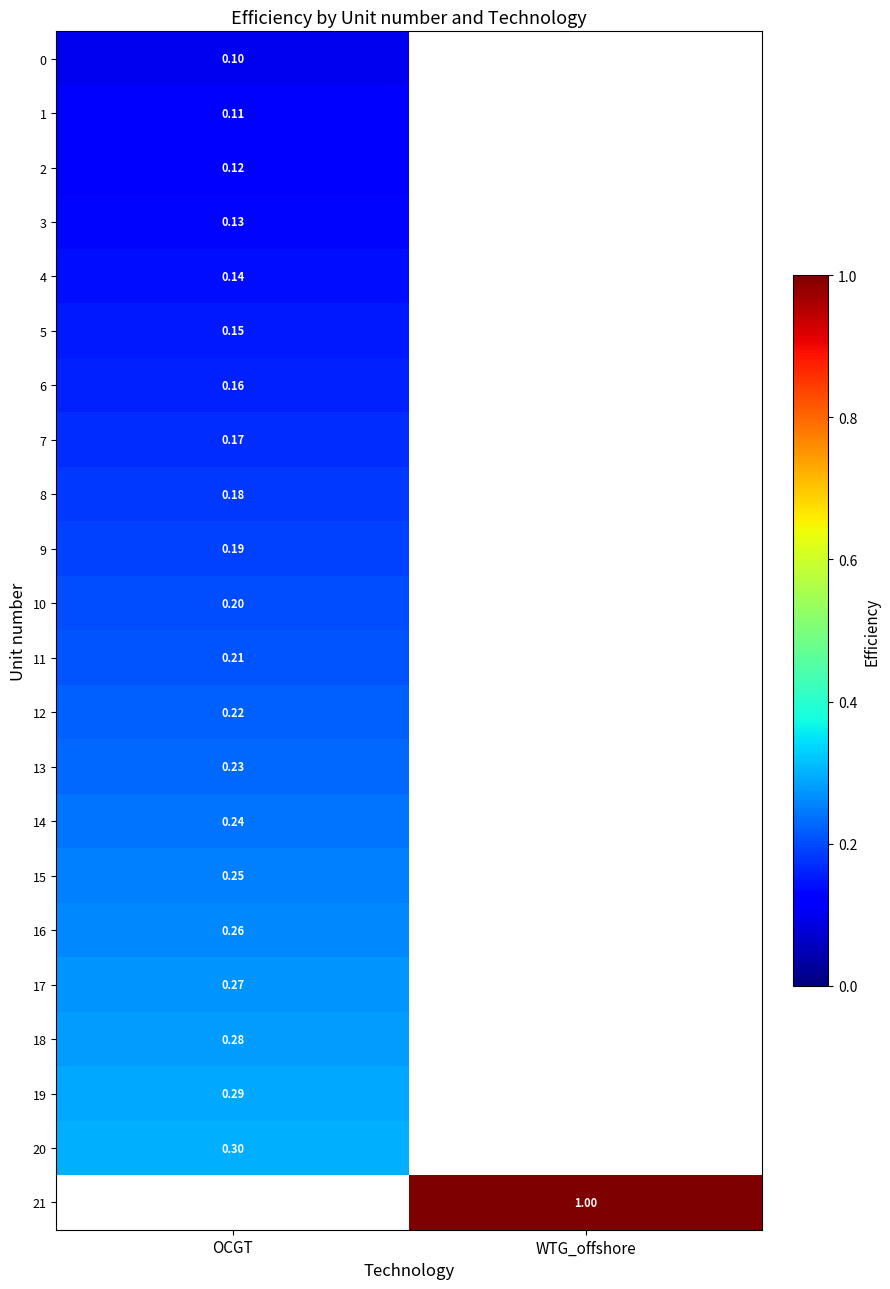

Rank the categories by 12 value from lowest to highest.

OCGT, WTG_offshore